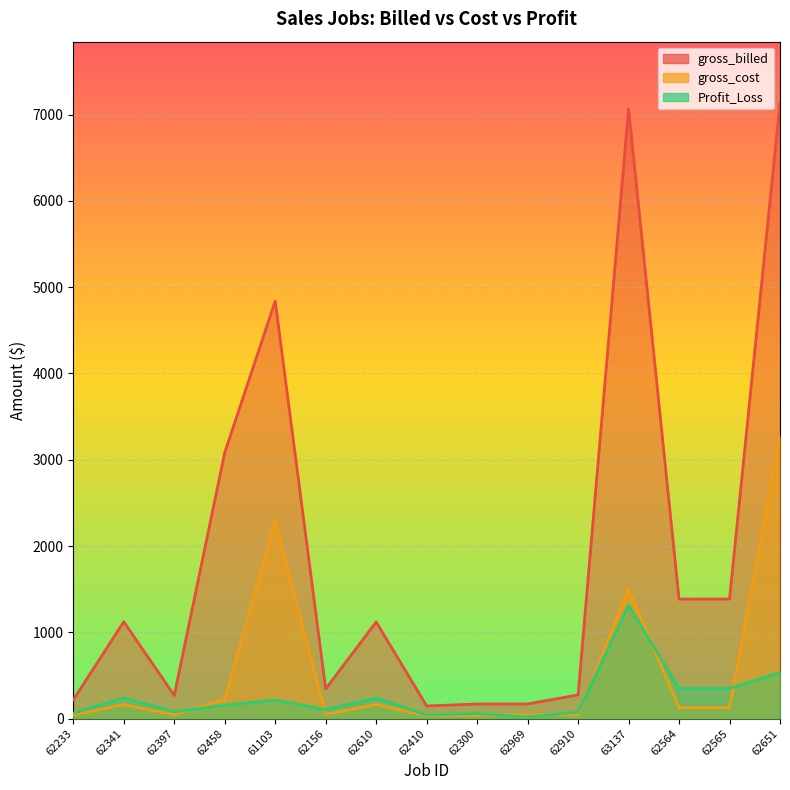

Where is the first local maximum for Profit_Loss?

62341